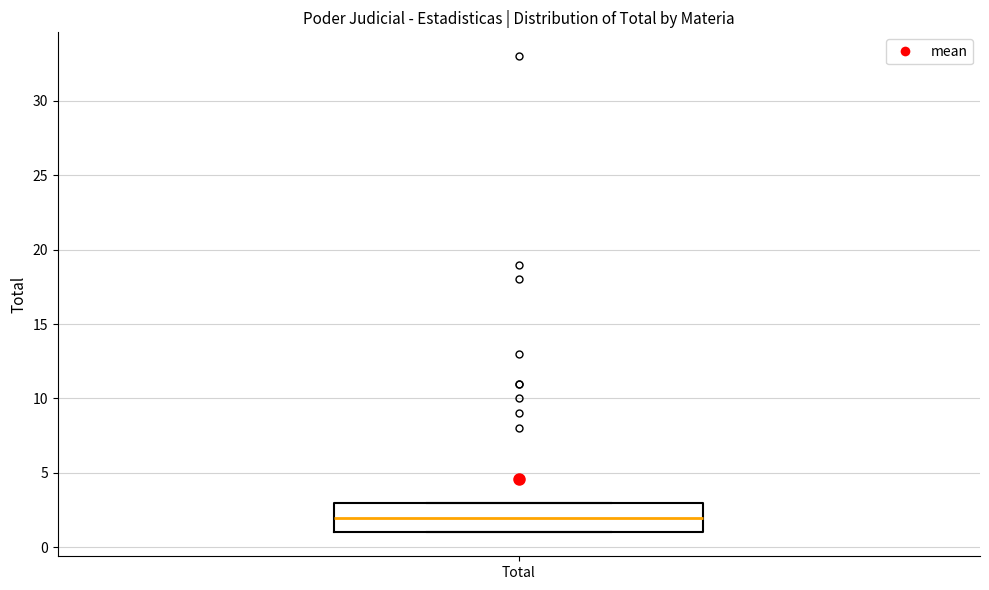

Where is the upper edge of the box for Total on the y-axis? The values are not printed on the chart, so give them approximately, as read against the axis.

3